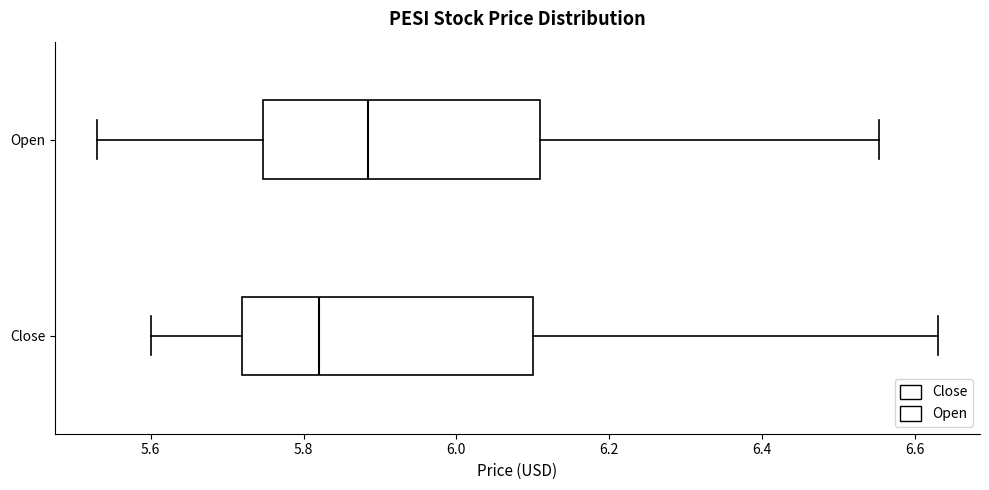

Which box has the furthest to the left median line?

Close